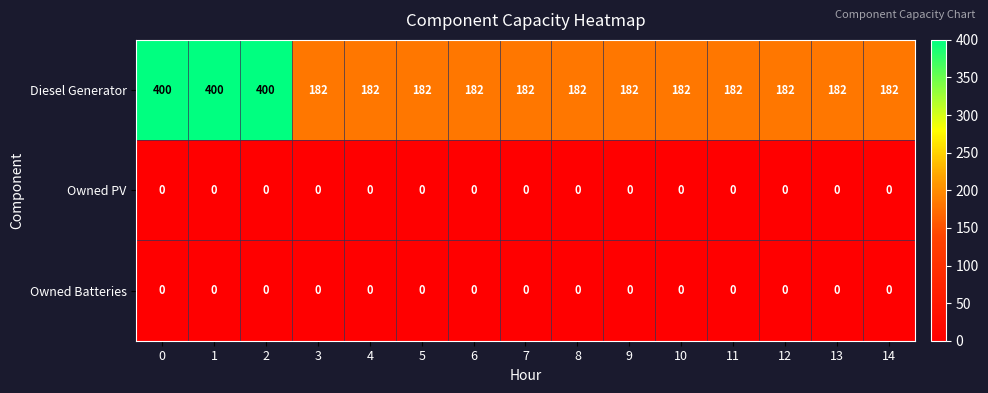

Which series has the largest total across all categories?

Diesel Generator